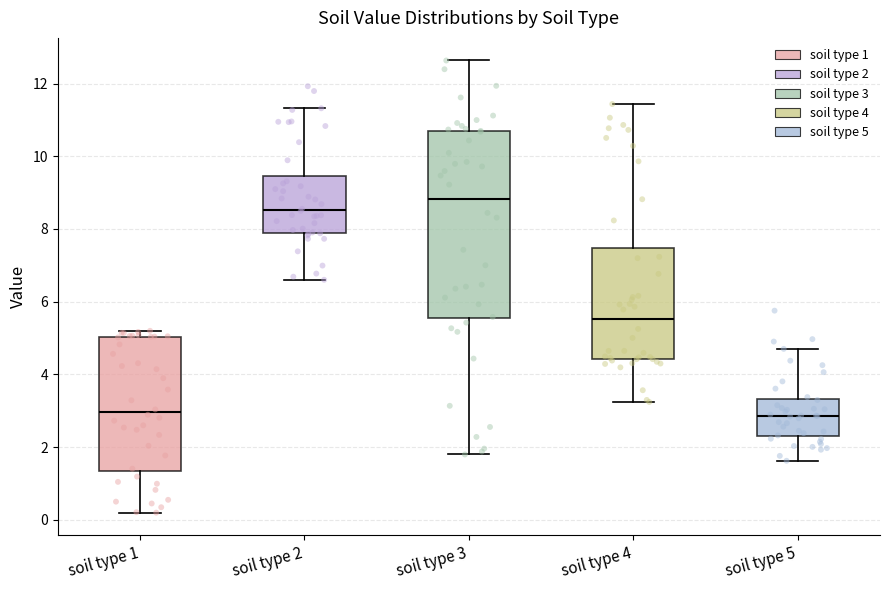

Where does the lower whisker of the box for soil type 3 end on the y-axis? The values are not printed on the chart, so give them approximately, as read against the axis.

1.8